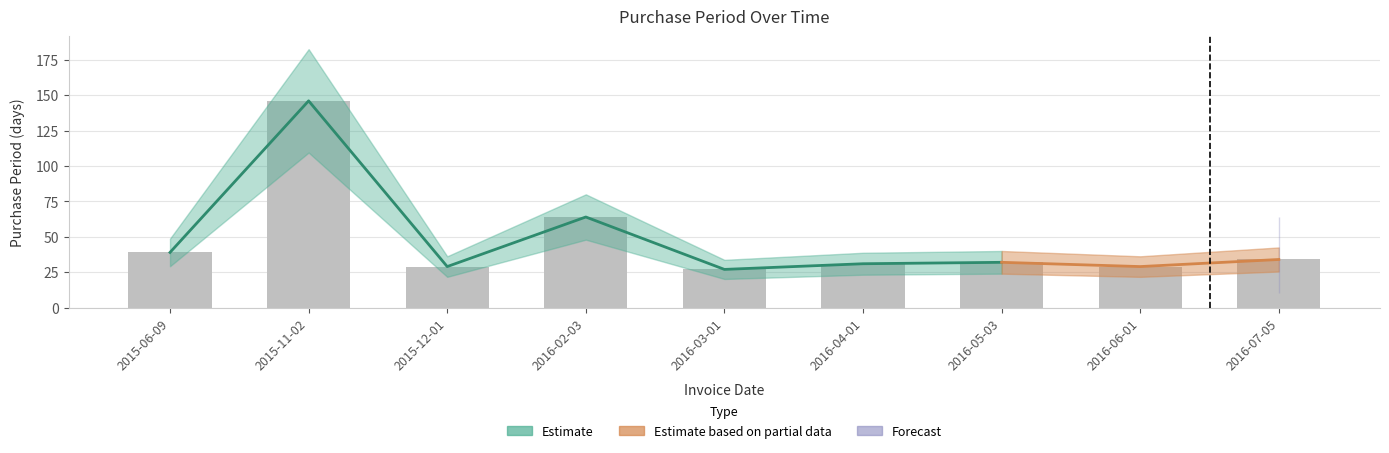

Which has a higher value, 2015-06-09 or 2015-12-01?

2015-06-09